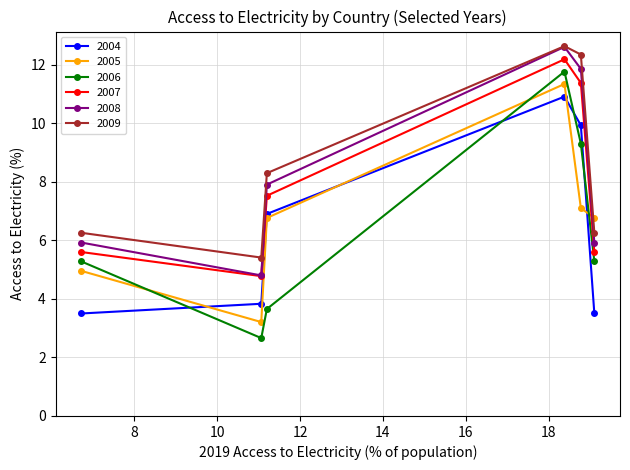

What is the maximum value for 2007?

12.2